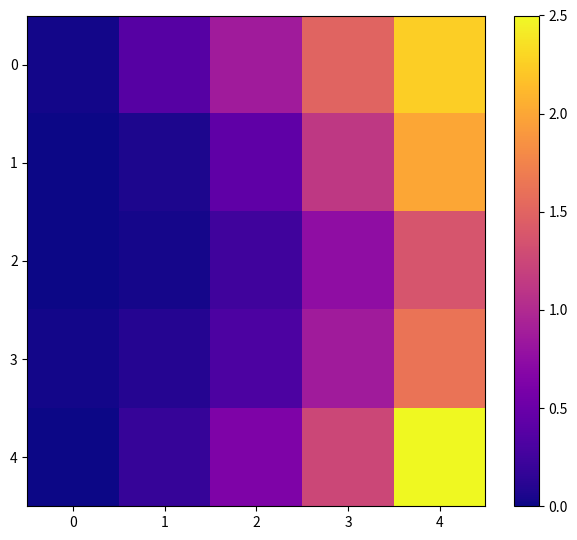

What is the maximum value shown in the chart?

2.5